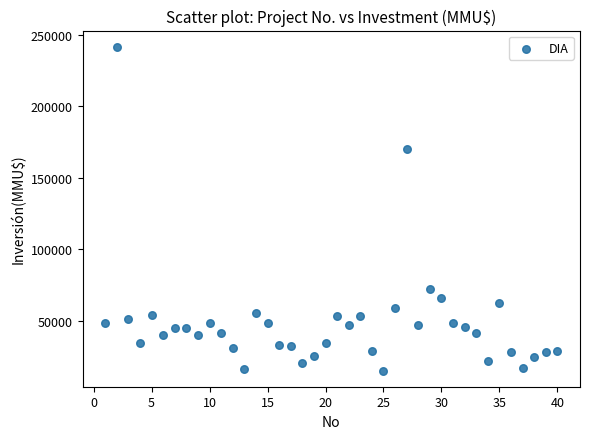

What Y value in the scatter plot is closest to 128304?

170000